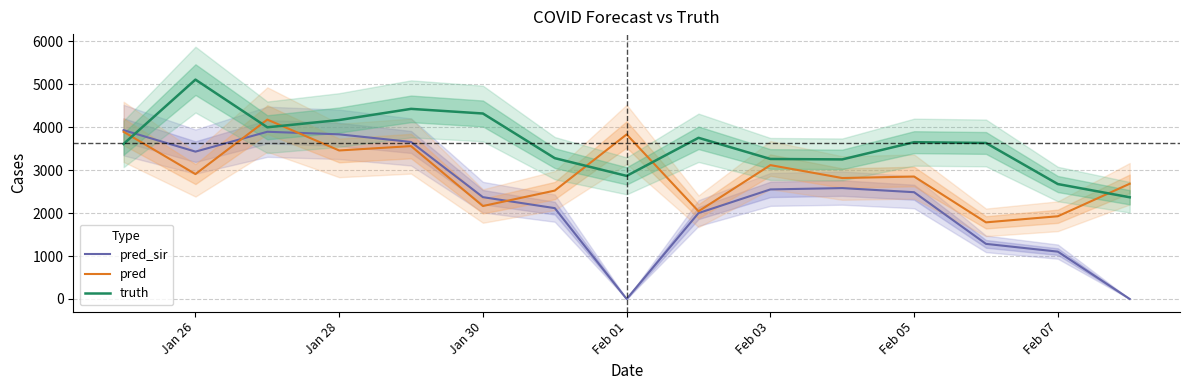

In pred_sir, how many points are higher than both neighbors (excluding endpoints)?

2